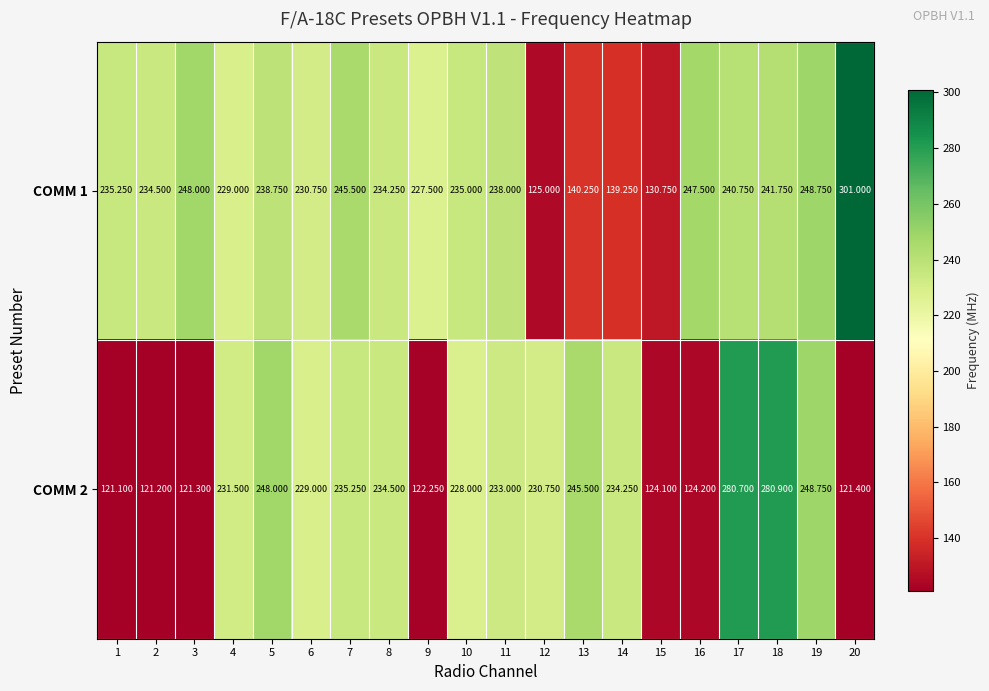

How many distinct data groups are displayed?

2